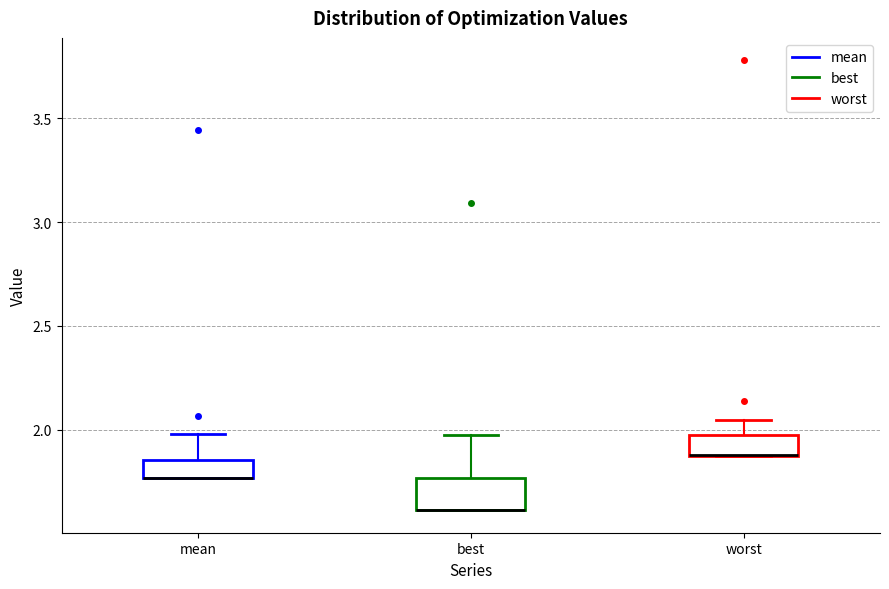

Where does the upper whisker of the box for worst end on the y-axis? The values are not printed on the chart, so give them approximately, as read against the axis.

2.05